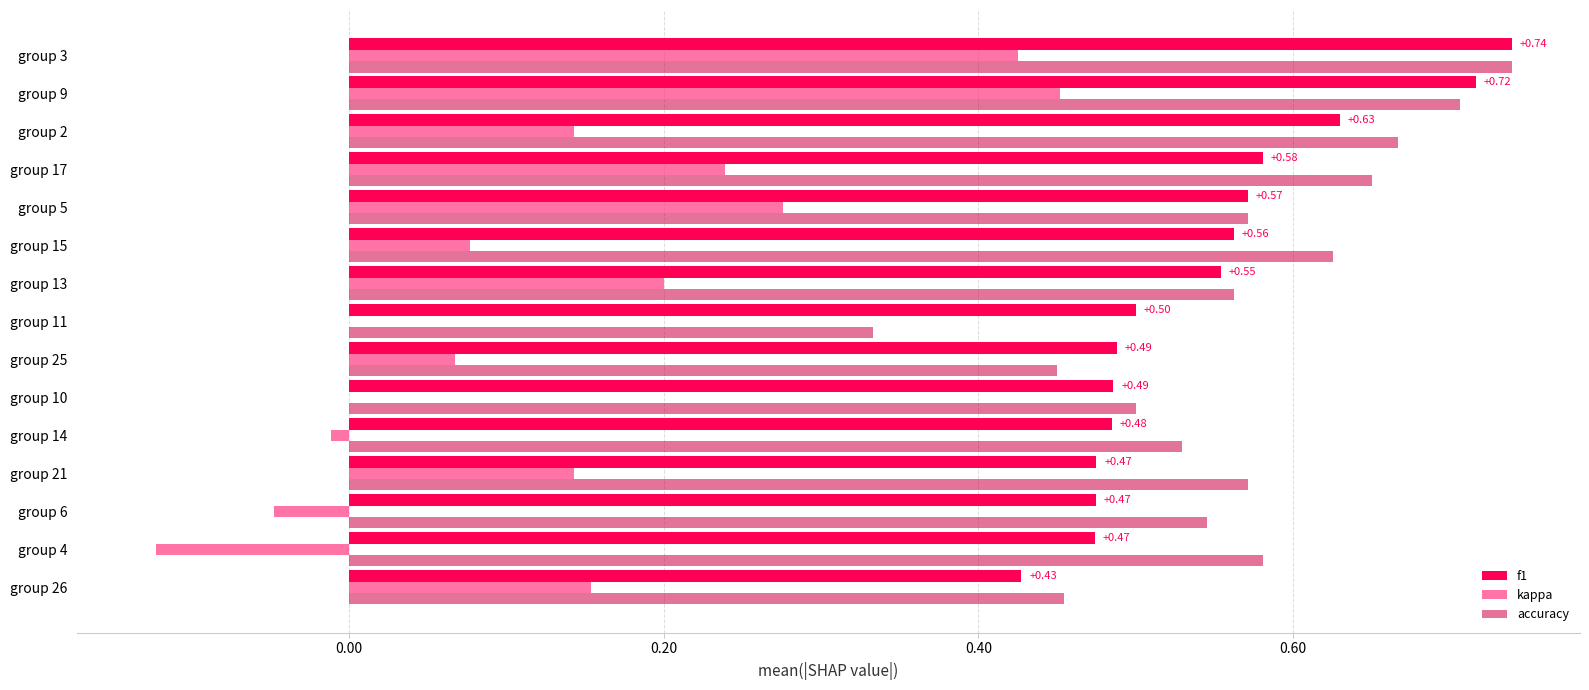

Is the value of kappa at group 9 greater than the value of accuracy at group 14?

No